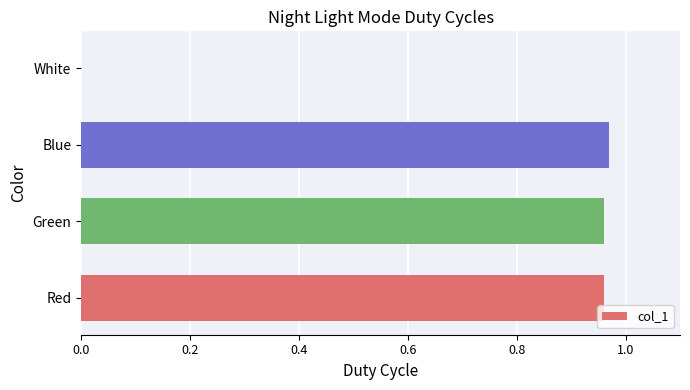

Count the number of categories in the chart.

4